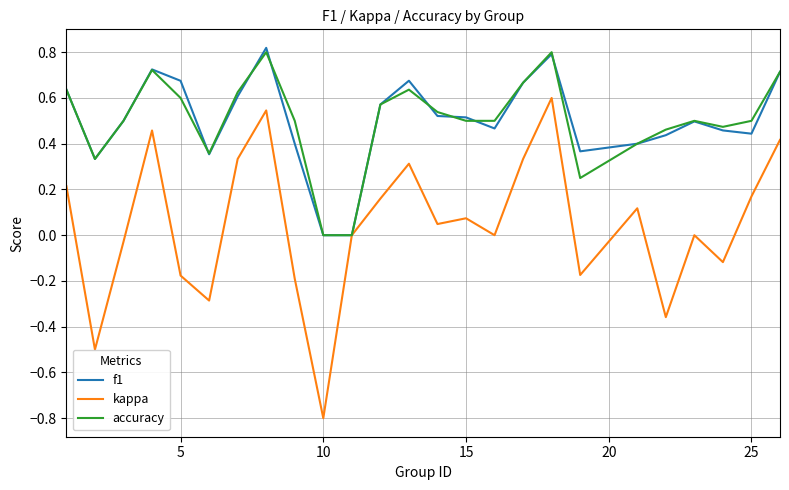

What is the minimum value shown in the chart?

-0.8